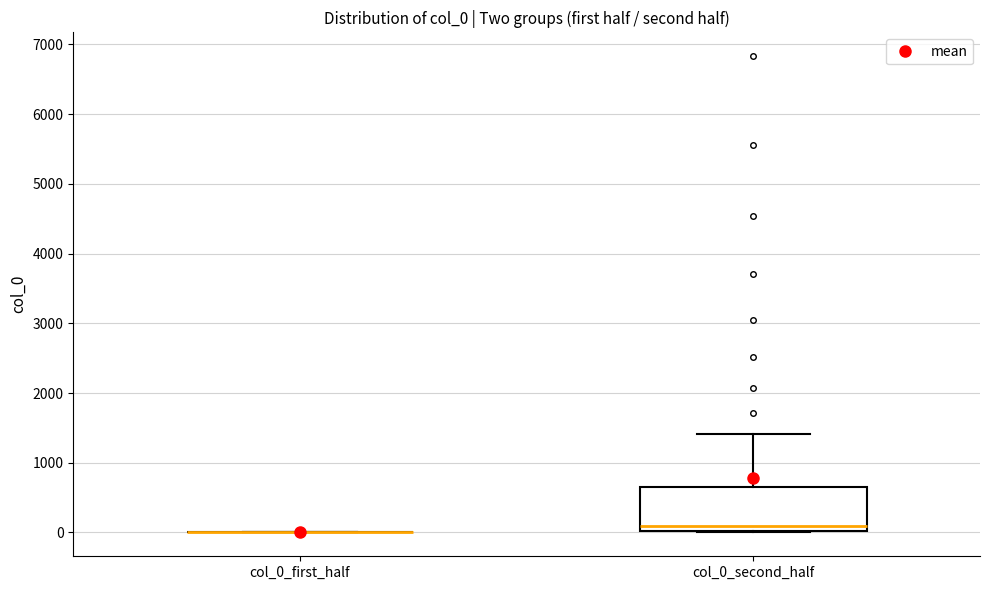

Where is the upper edge of the box for col_0_second_half on the y-axis? The values are not printed on the chart, so give them approximately, as read against the axis.

700